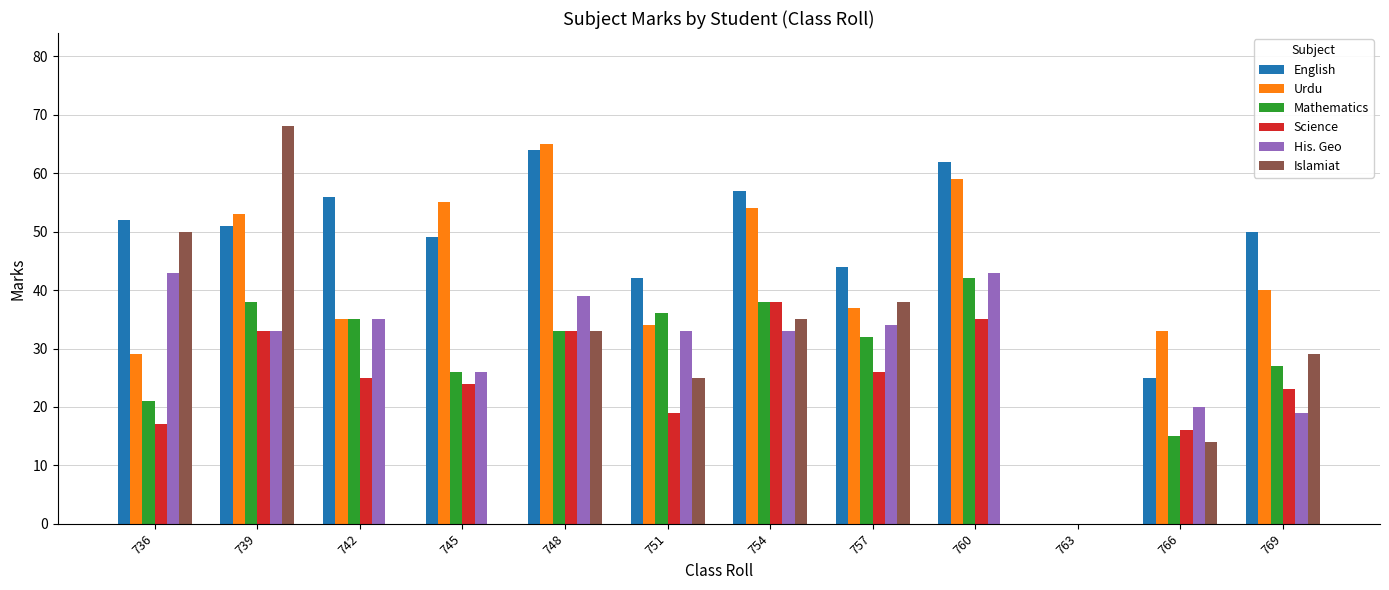

Reading left to right, extract all data points from this chart.

English: 52	51	56	49	64	42	57	44	62	0	25	50
Urdu: 29	53	35	55	65	34	54	37	59	0	33	40
Mathematics: 21	38	35	26	33	36	38	32	42	0	15	27
Science: 17	33	25	24	33	19	38	26	35	0	16	23
His. Geo: 43	33	35	26	39	33	33	34	43	0	20	19
Islamiat: 50	68	0	0	33	25	35	38	0	0	14	29